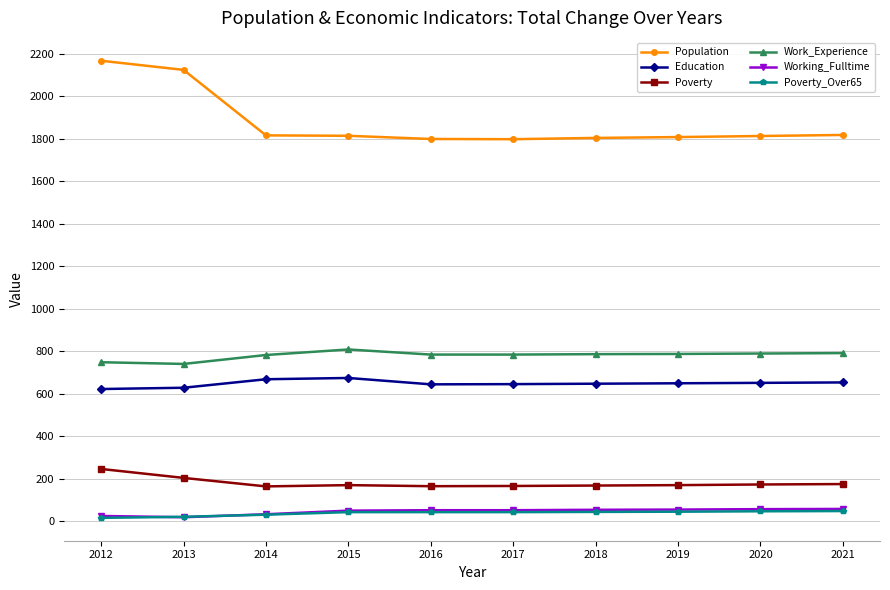

What is the value of the Education point at the 9th from the left?

651